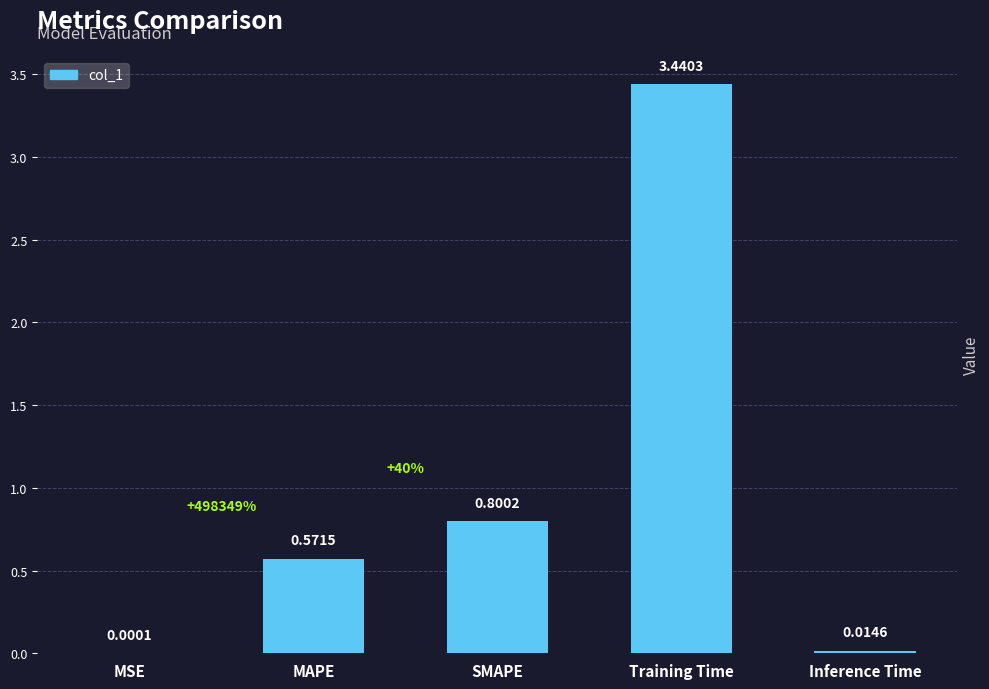

Which label corresponds to the largest value in the chart?

Training Time